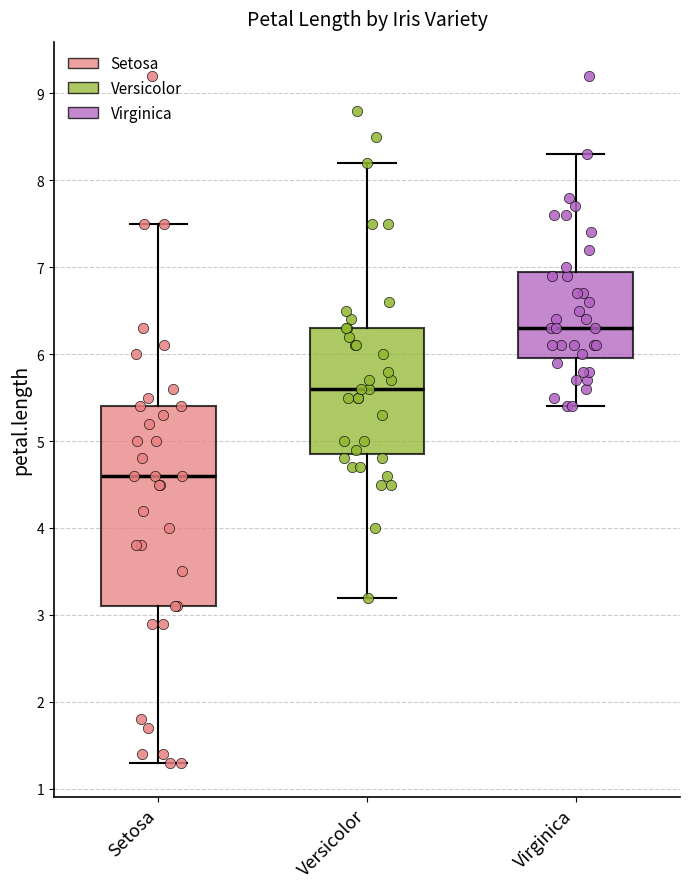

Comparing the boxes themselves (not the whiskers), which one is the tallest?

Setosa